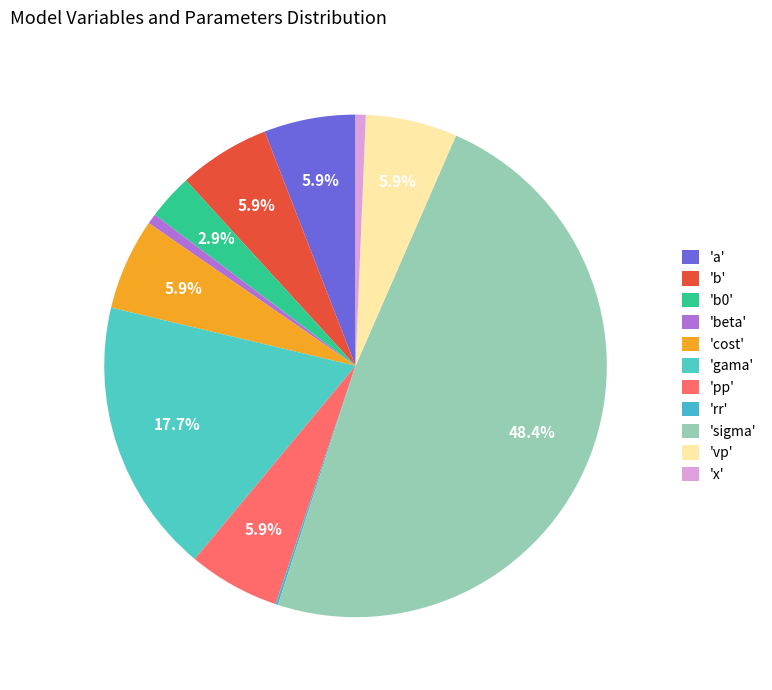

Does any single category account for the majority?

No